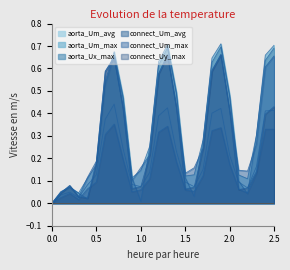

List the series in order of their peak value, highest first.

aorta_Um_max, aorta_Ux_max, connect_Um_max, connect_Uy_max, aorta_Um_avg, connect_Um_avg